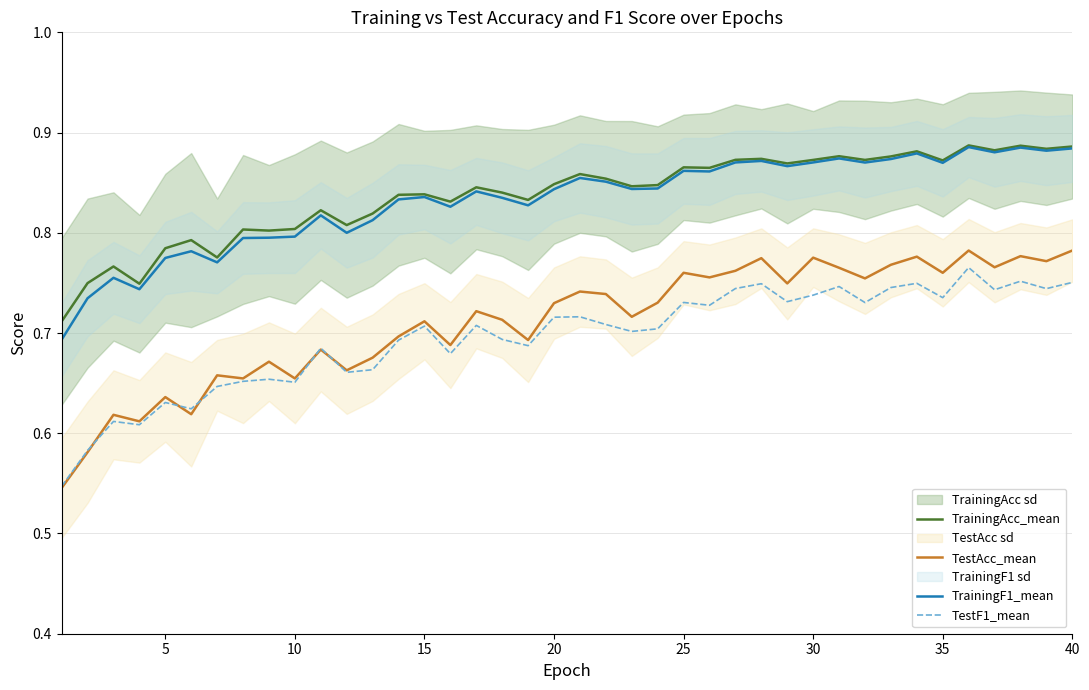

True or false: TrainingAcc_mean and TestAcc_mean cross at least once.

False